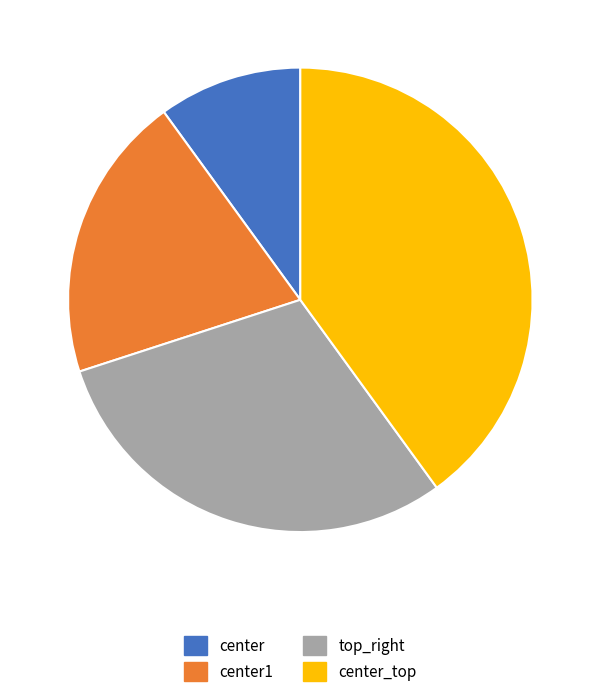

Rank the categories by value from lowest to highest.

center, center1, top_right, center_top